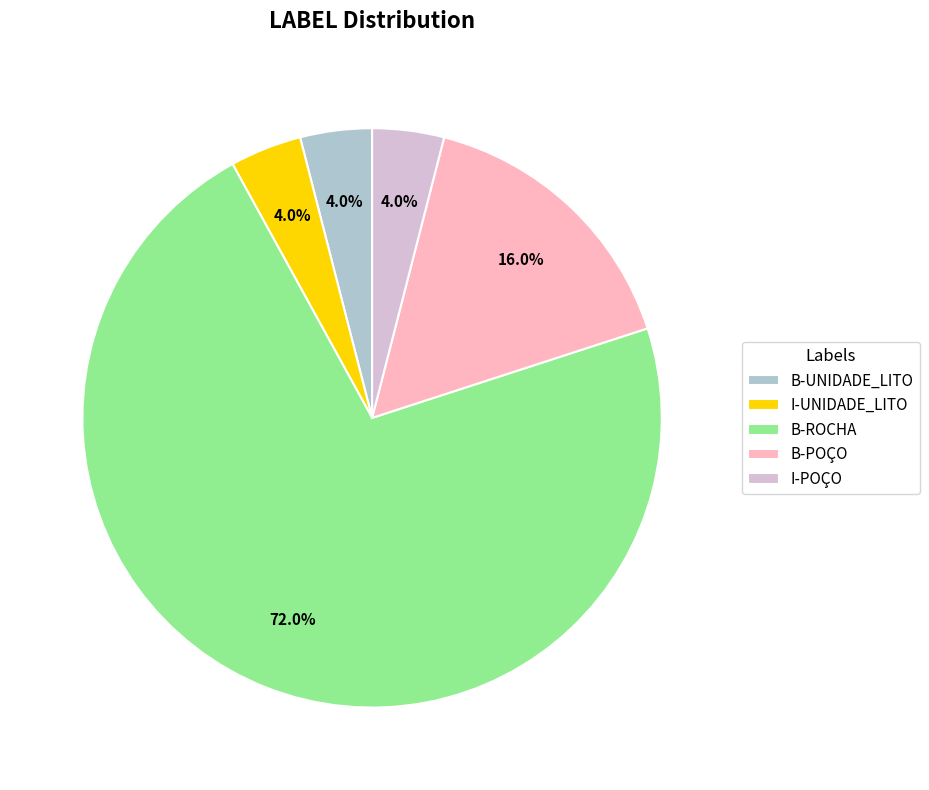

Is there any slice that represents more than half of the pie?

Yes